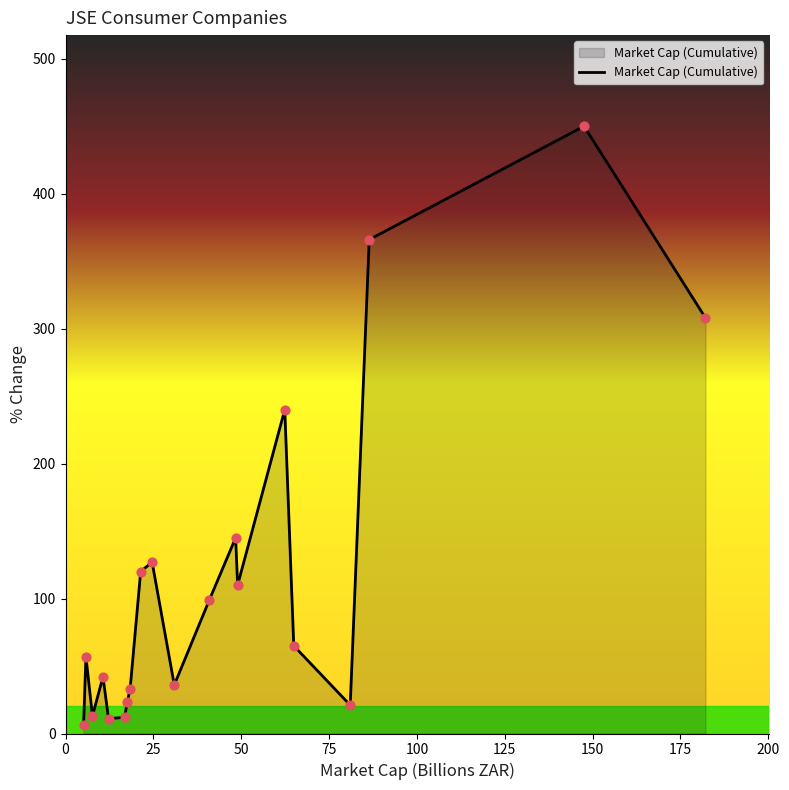

What is the maximum value shown in the chart?

450